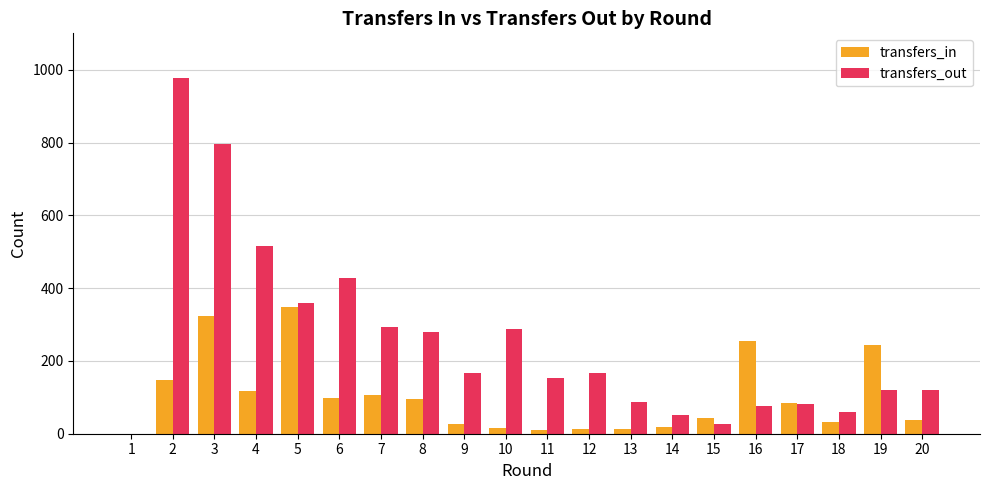

How many distinct data groups are displayed?

2